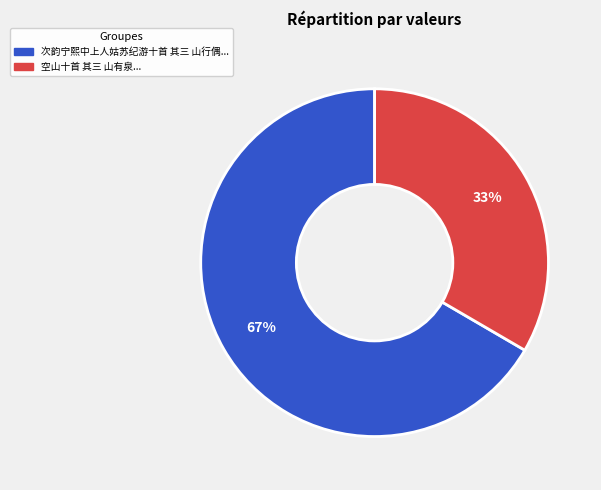

Does any single category account for the majority?

Yes